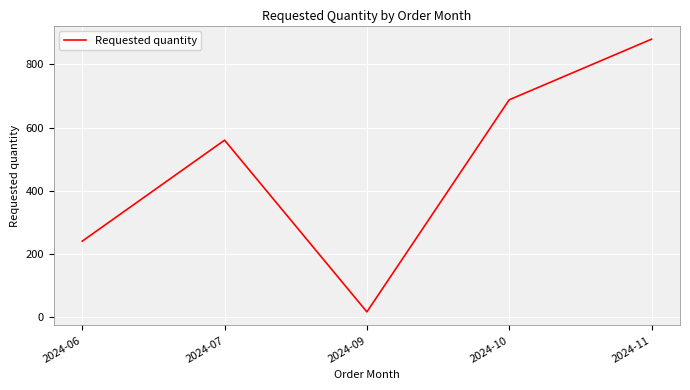

Between 2024-06 and 2024-11, which is larger?

2024-11